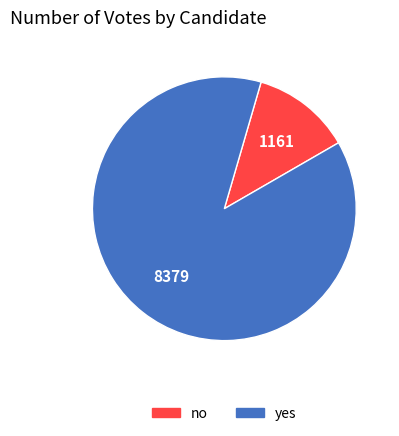

Is the sum of yes and no greater than half?

Yes